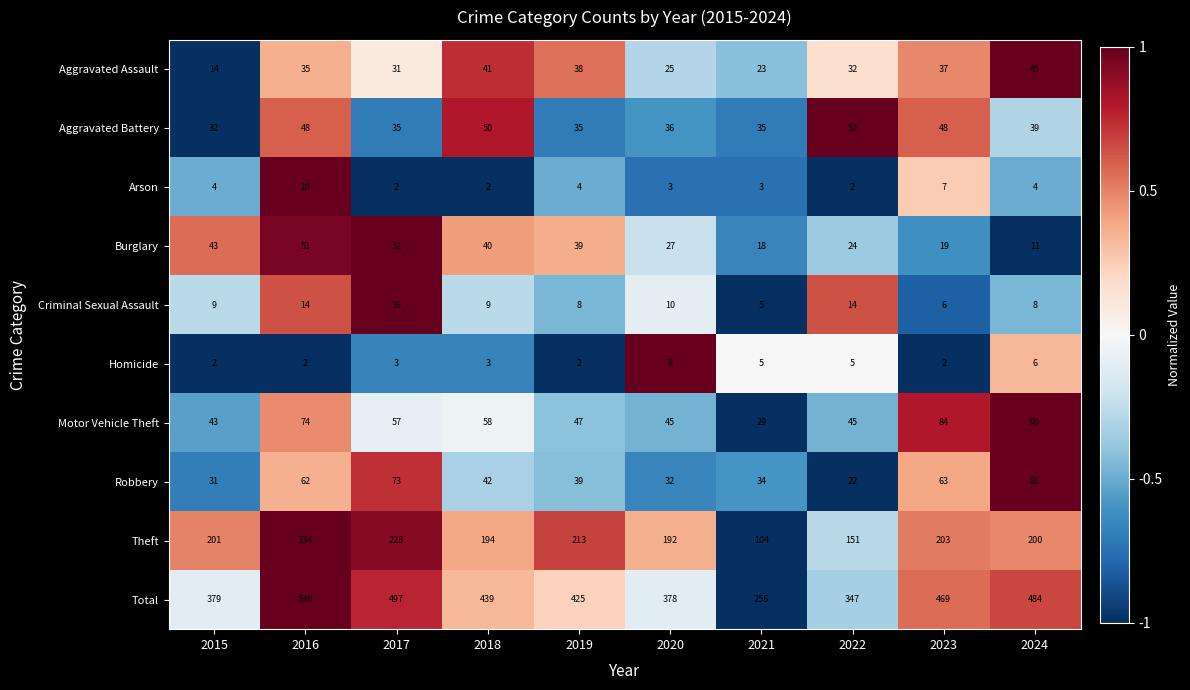

The Theft series shows 192 at 2020. True or false?

True